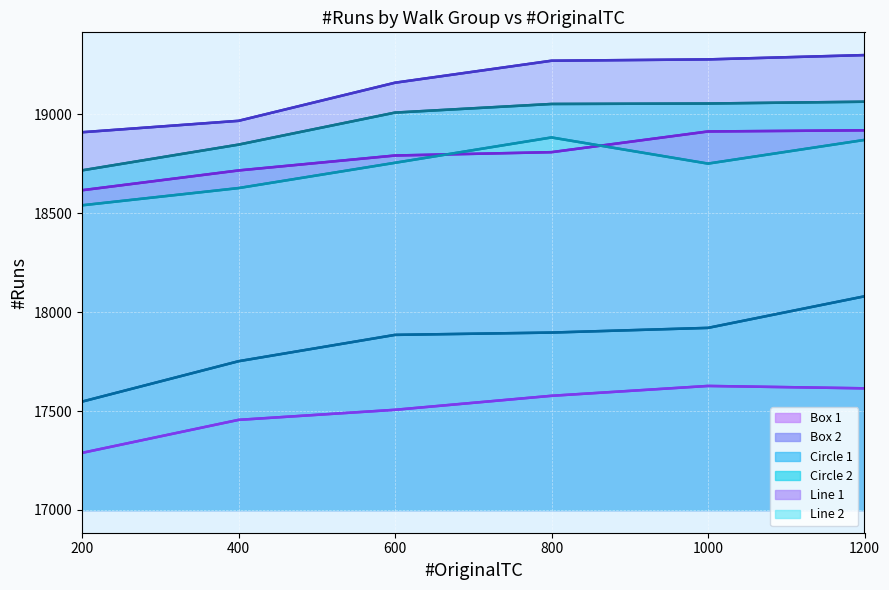

At which label does Circle 1 first exceed 17897?

1000